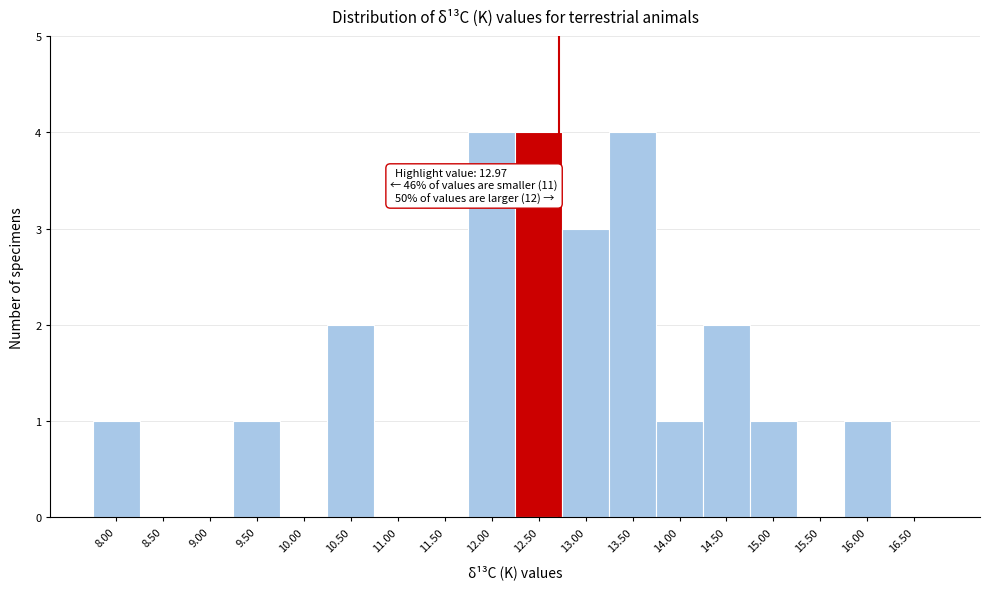

Reading right to left, what are all the values shown in this chart?

16.50=0	16.00=1	15.50=0	15.00=1	14.50=2	14.00=1	13.50=4	13.00=3	12.50=4	12.00=4	11.50=0	11.00=0	10.50=2	10.00=0	9.50=1	9.00=0	8.50=0	8.00=1